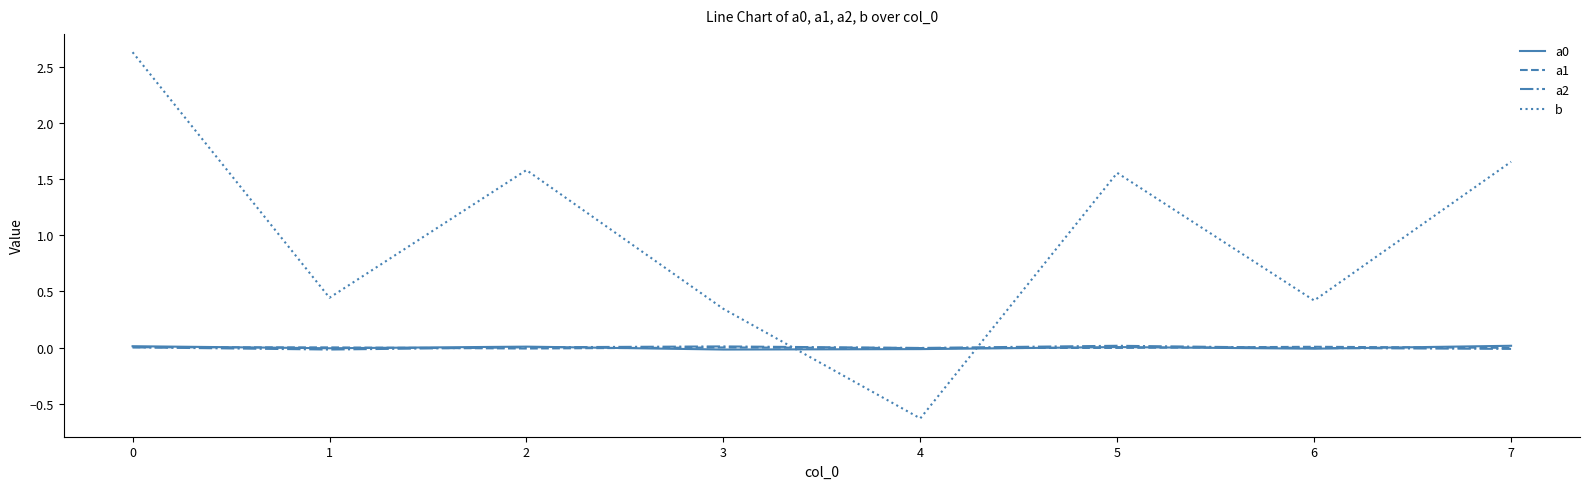

Is it true that b equals 0.8 at 5?

False